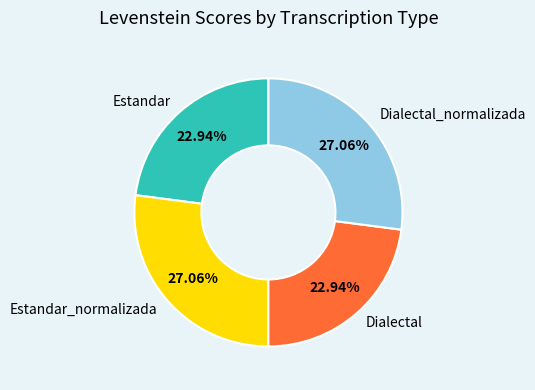

Is the sum of Estandar and Dialectal greater than half?

No